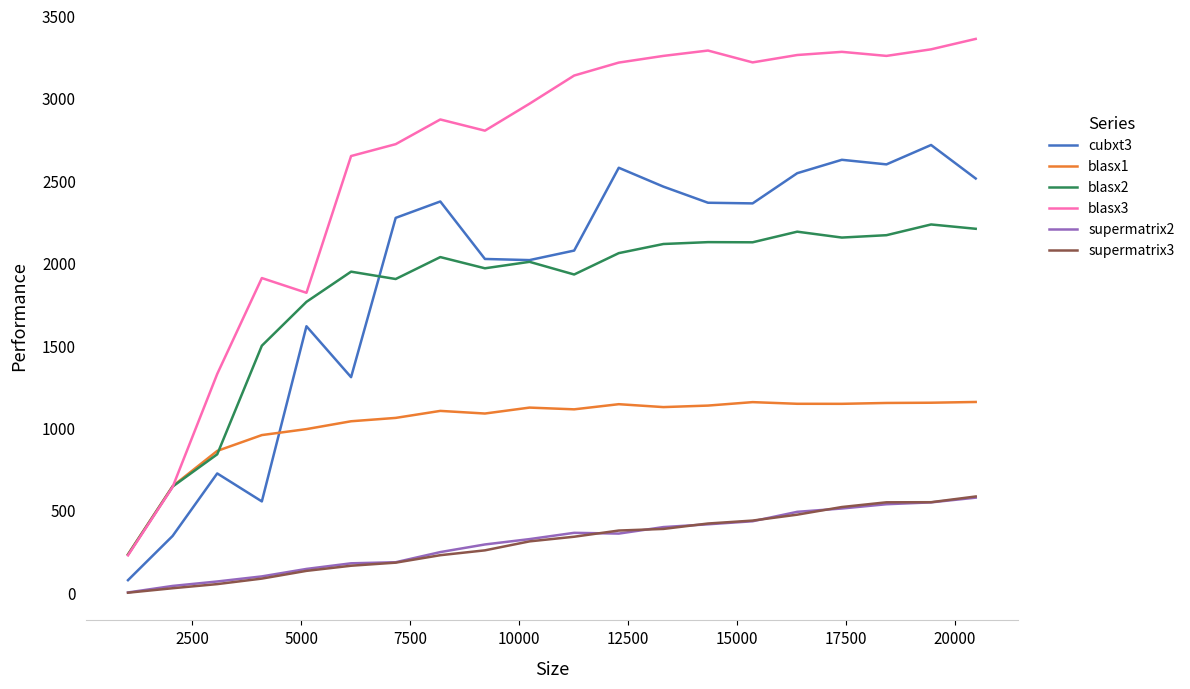

Which series has the widest spread of values?

blasx3